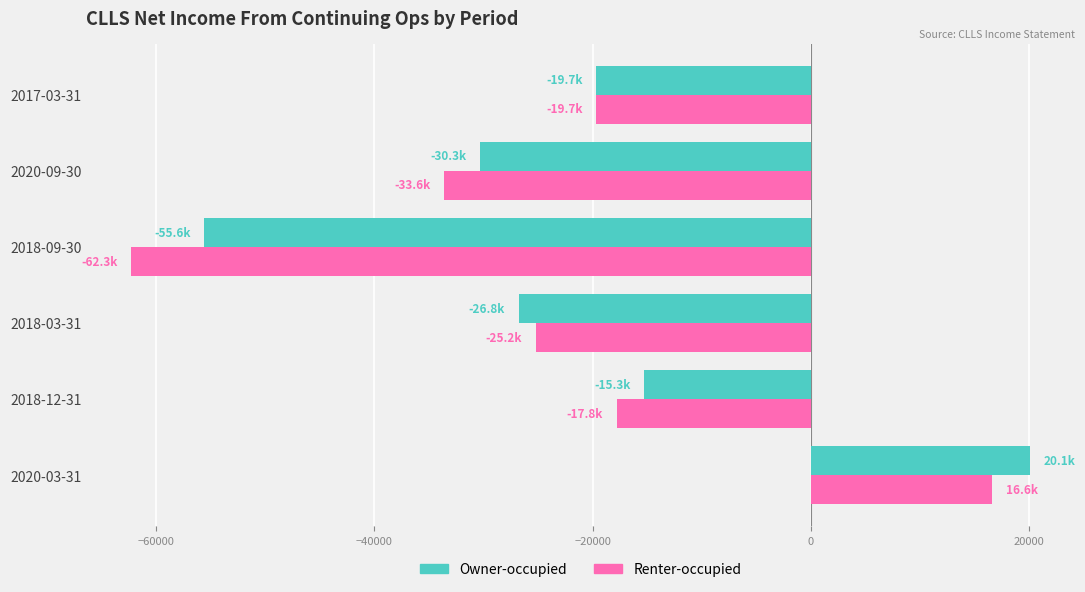

Which series changed the most between 2018-12-31 and 2018-09-30?

Renter-occupied